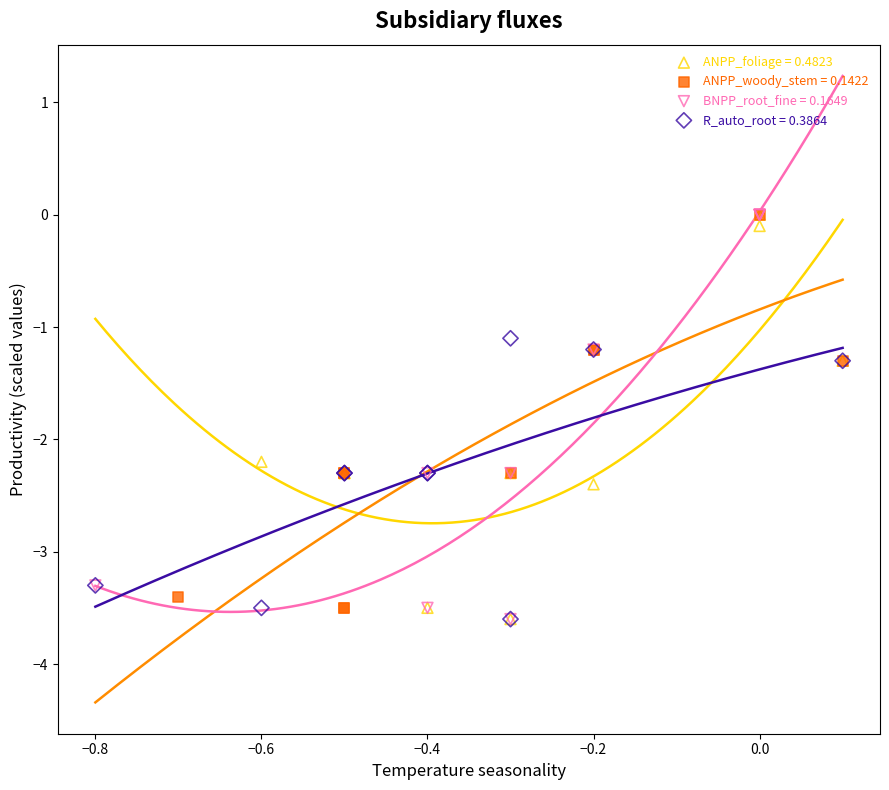

What are all the series names shown in the legend?

ANPP_foliage = 0.4823, ANPP_woody_stem = 0.1422, BNPP_root_fine = 0.1649, R_auto_root = 0.3864